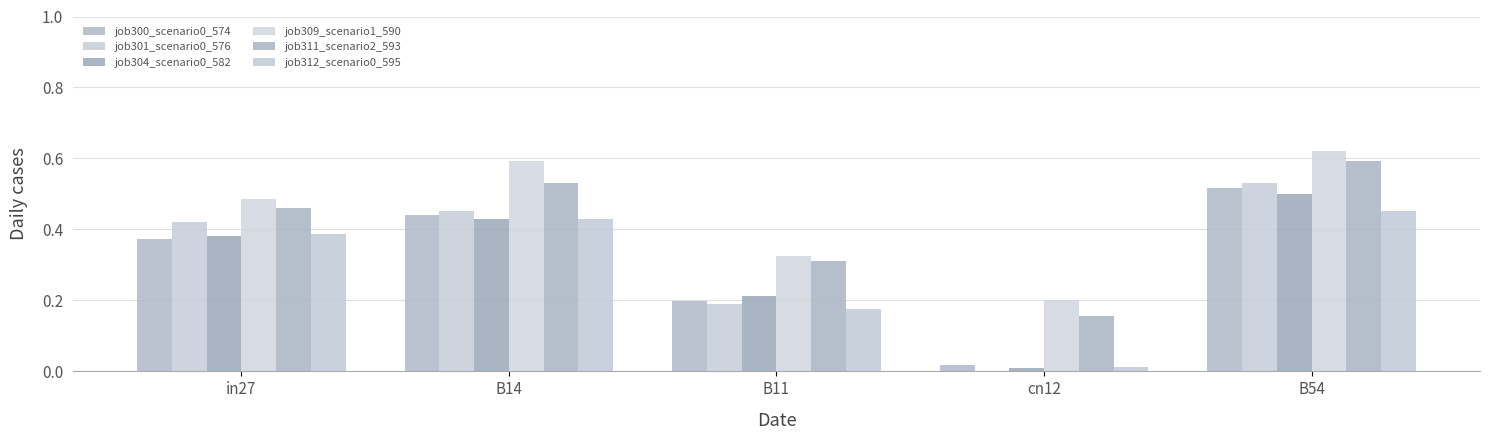

How many series are shown in this chart?

6